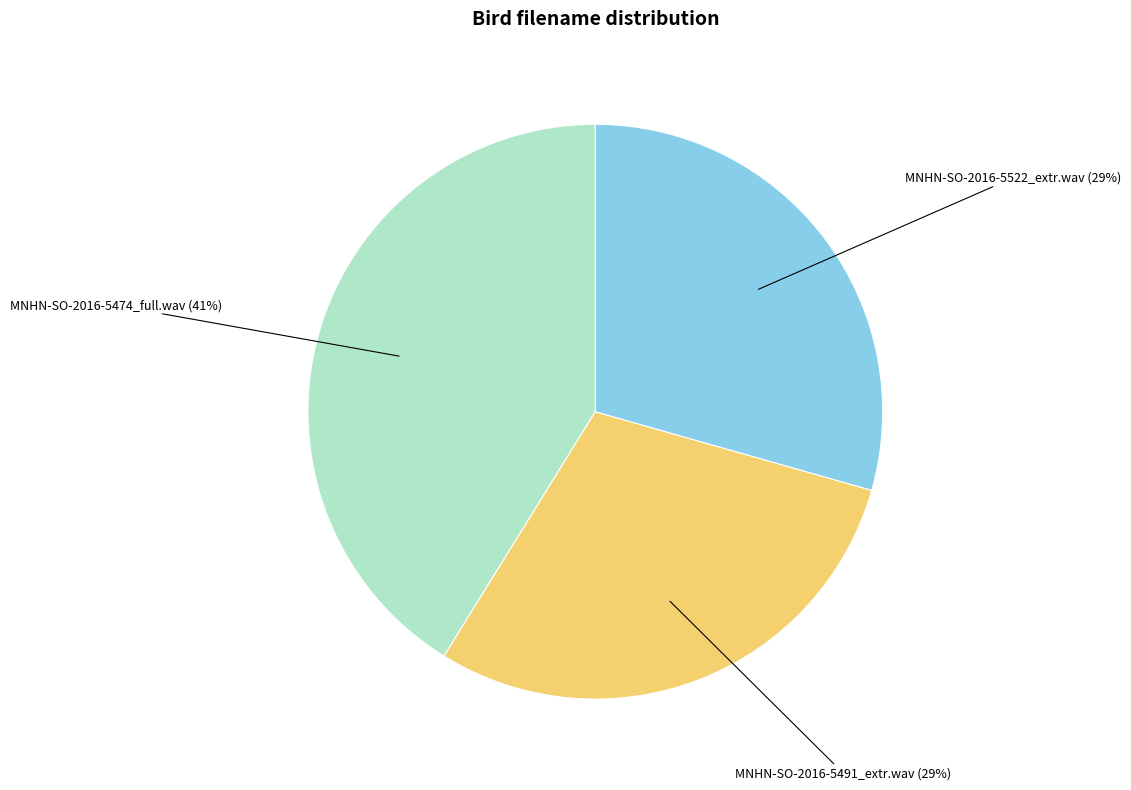

Approximately how many times larger is the value at MNHN-SO-2016-5522_extr.wav compared to MNHN-SO-2016-5474_full.wav?

0.7